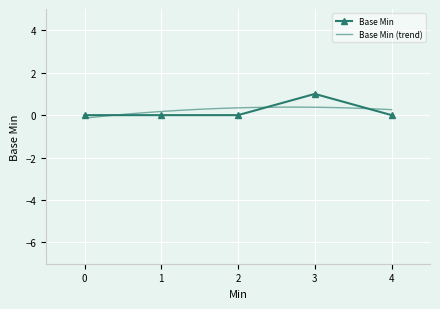

Is it true that the value at 0 is 0?

True